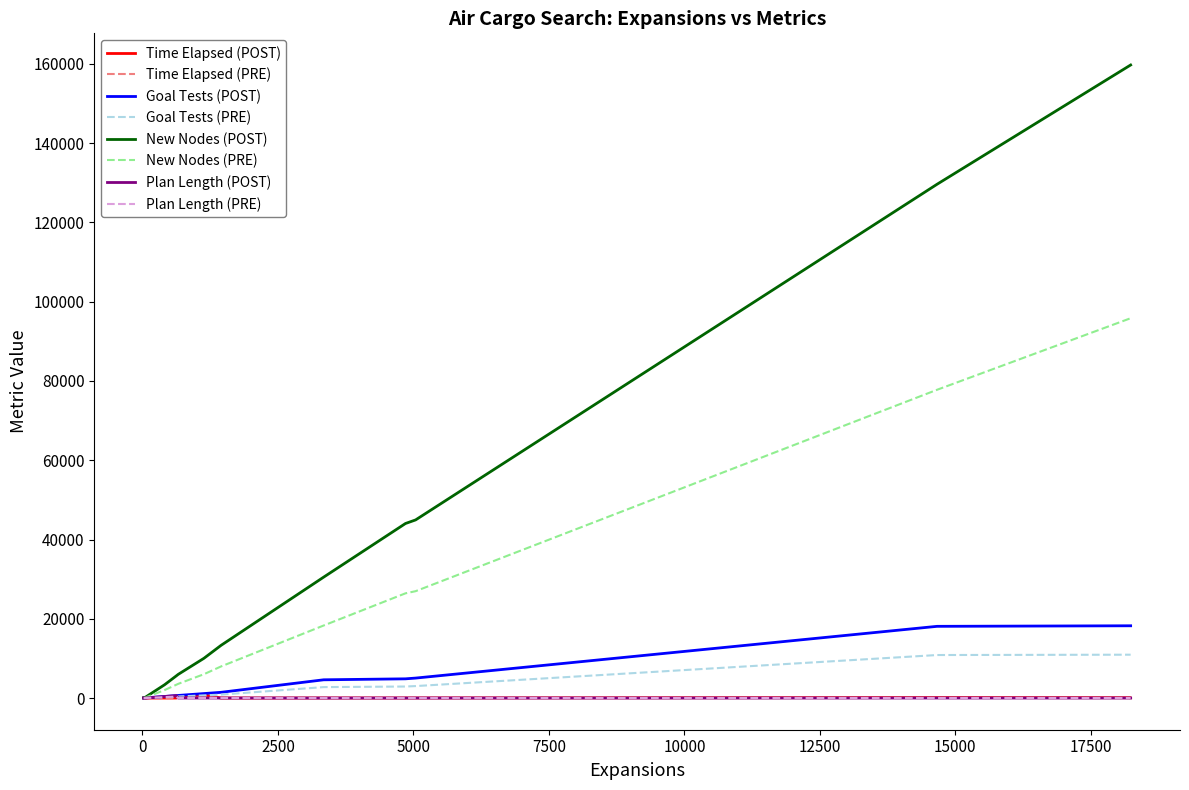

True or false: Goal Tests and New Nodes intersect in this chart.

False